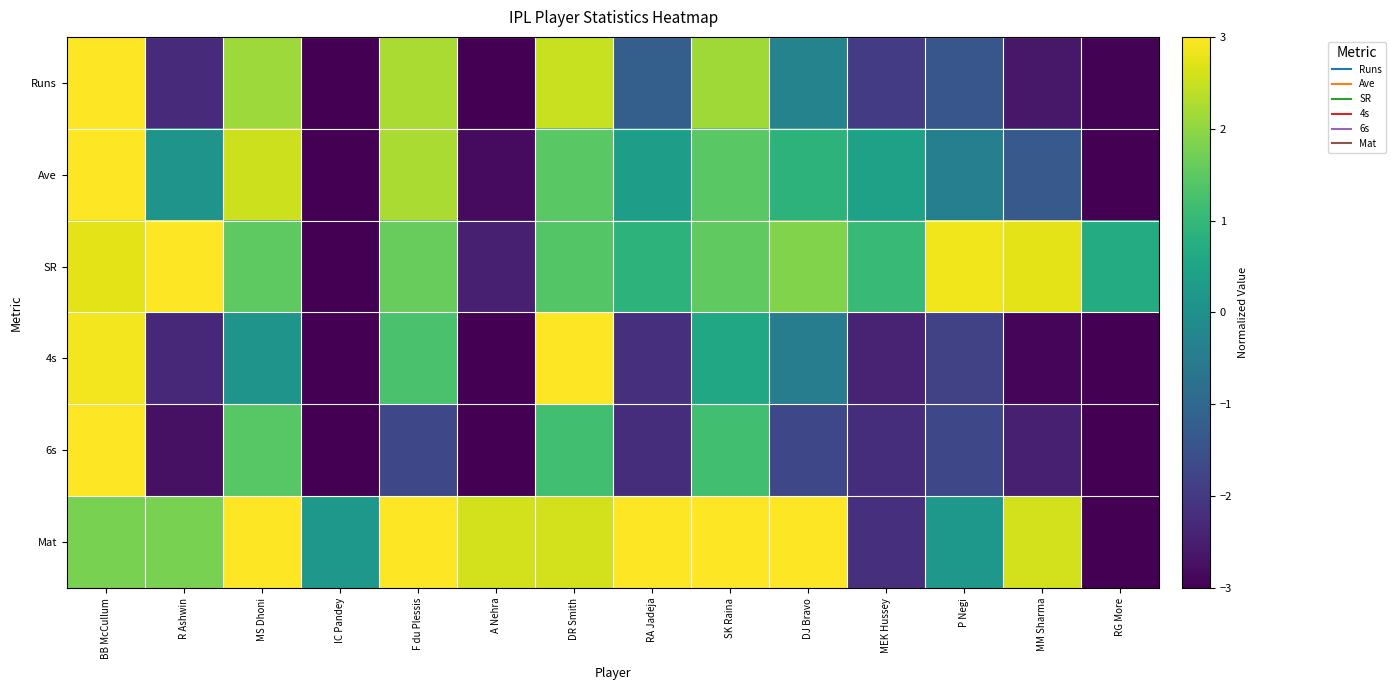

Reading left to right, transcribe all the data shown in this chart.

Runs: BB McCullum=3.0	R Ashwin=-2.3	MS Dhoni=2.1	IC Pandey=-3.0	F du Plessis=2.2	A Nehra=-3.0	DR Smith=2.5	RA Jadeja=-1.2	SK Raina=2.1	DJ Bravo=-0.3	MEK Hussey=-1.9	P Negi=-1.4	MM Sharma=-2.6	RG More=-3.0
Ave: BB McCullum=3.0	R Ashwin=0.1	MS Dhoni=2.5	IC Pandey=-3.0	F du Plessis=2.2	A Nehra=-2.8	DR Smith=1.5	RA Jadeja=0.4	SK Raina=1.5	DJ Bravo=0.9	MEK Hussey=0.4	P Negi=-0.4	MM Sharma=-1.3	RG More=-3.0
SR: BB McCullum=2.7	R Ashwin=3.0	MS Dhoni=1.5	IC Pandey=-3.0	F du Plessis=1.6	A Nehra=-2.5	DR Smith=1.4	RA Jadeja=0.9	SK Raina=1.5	DJ Bravo=1.9	MEK Hussey=1.1	P Negi=2.9	MM Sharma=2.7	RG More=0.7
4s: BB McCullum=2.9	R Ashwin=-2.3	MS Dhoni=0.1	IC Pandey=-3.0	F du Plessis=1.3	A Nehra=-3.0	DR Smith=3.0	RA Jadeja=-2.2	SK Raina=0.6	DJ Bravo=-0.5	MEK Hussey=-2.4	P Negi=-1.8	MM Sharma=-2.9	RG More=-3.0
6s: BB McCullum=3.0	R Ashwin=-2.7	MS Dhoni=1.4	IC Pandey=-3.0	F du Plessis=-1.7	A Nehra=-3.0	DR Smith=1.2	RA Jadeja=-2.2	SK Raina=1.2	DJ Bravo=-1.7	MEK Hussey=-2.2	P Negi=-1.7	MM Sharma=-2.5	RG More=-3.0
Mat: BB McCullum=1.8	R Ashwin=1.8	MS Dhoni=3.0	IC Pandey=0.2	F du Plessis=3.0	A Nehra=2.6	DR Smith=2.6	RA Jadeja=3.0	SK Raina=3.0	DJ Bravo=3.0	MEK Hussey=-2.2	P Negi=0.2	MM Sharma=2.6	RG More=-3.0